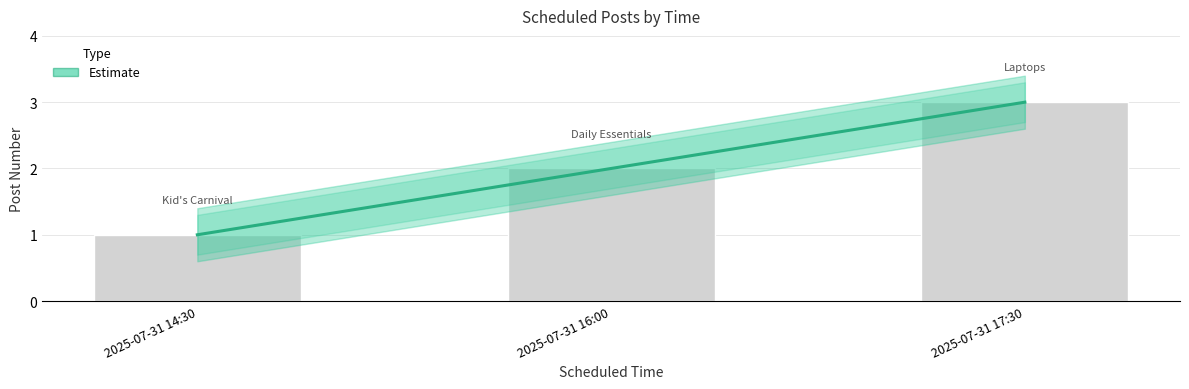

List the labels in order of value, largest first.

2025-07-31 17:30, 2025-07-31 16:00, 2025-07-31 14:30